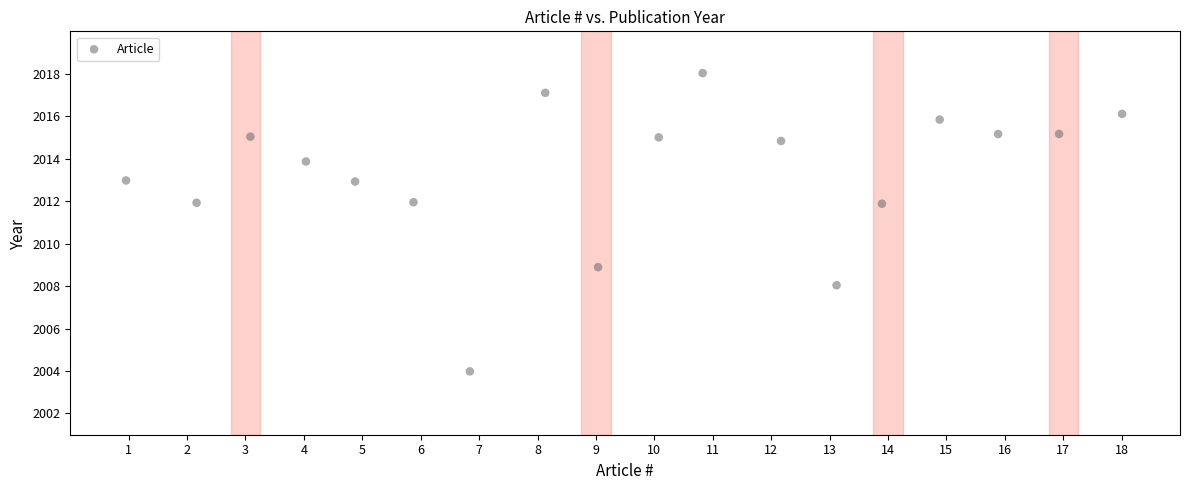

What is the range of X values (max minus min)?

17.1